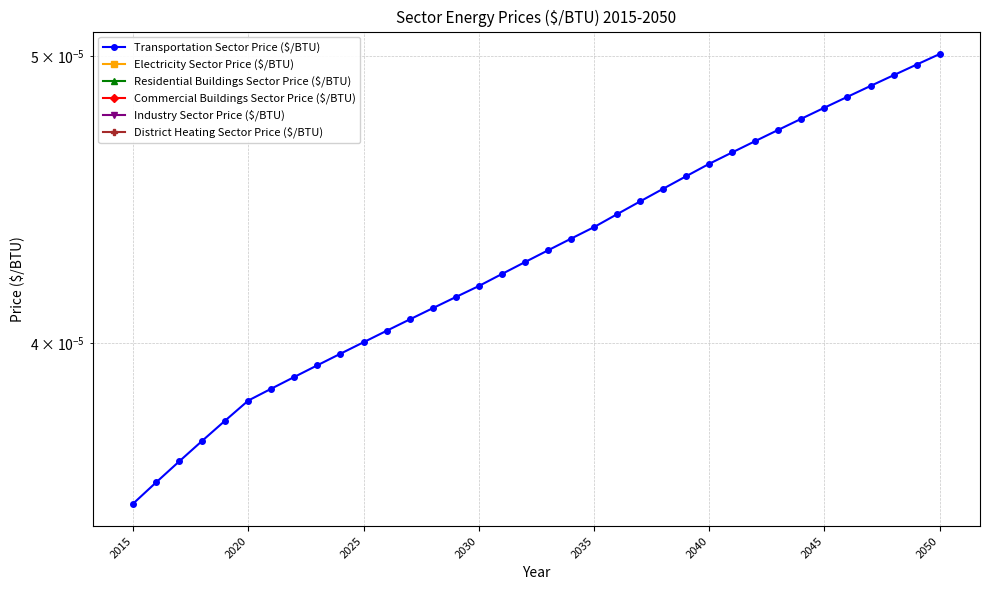

Between 16 and 23, which series saw the biggest shift?

Transportation Sector Price ($/BTU)